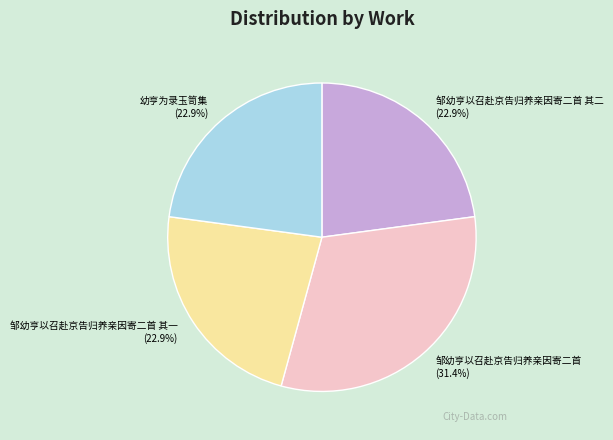

Is there a majority slice in this chart?

No